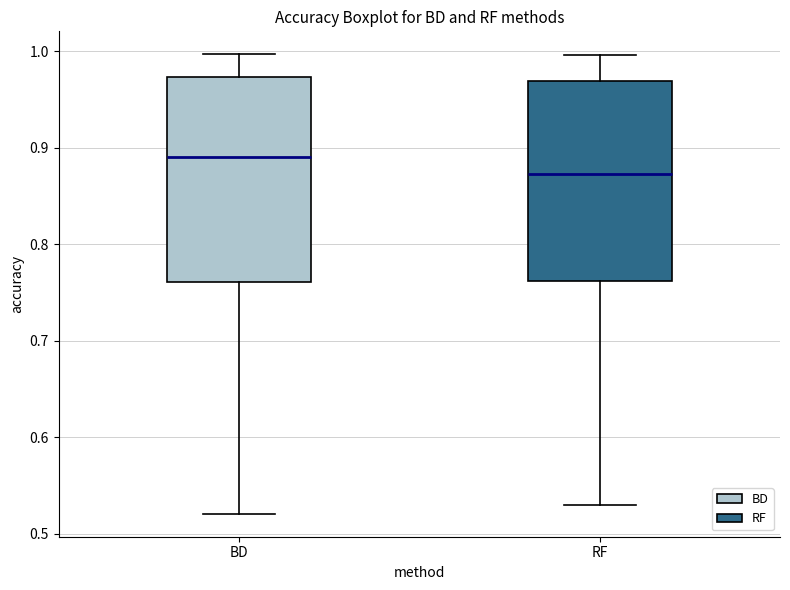

Reading left to right, read every box against the y-axis: the position of its median line, the range the box covers, and the ends of its whiskers. The values are not printed on the chart, so give them approximately, as read against the axis.

BD: median 0.89, box 0.76 to 0.97, whiskers 0.52 to 1.00
RF: median 0.87, box 0.76 to 0.97, whiskers 0.53 to 1.00